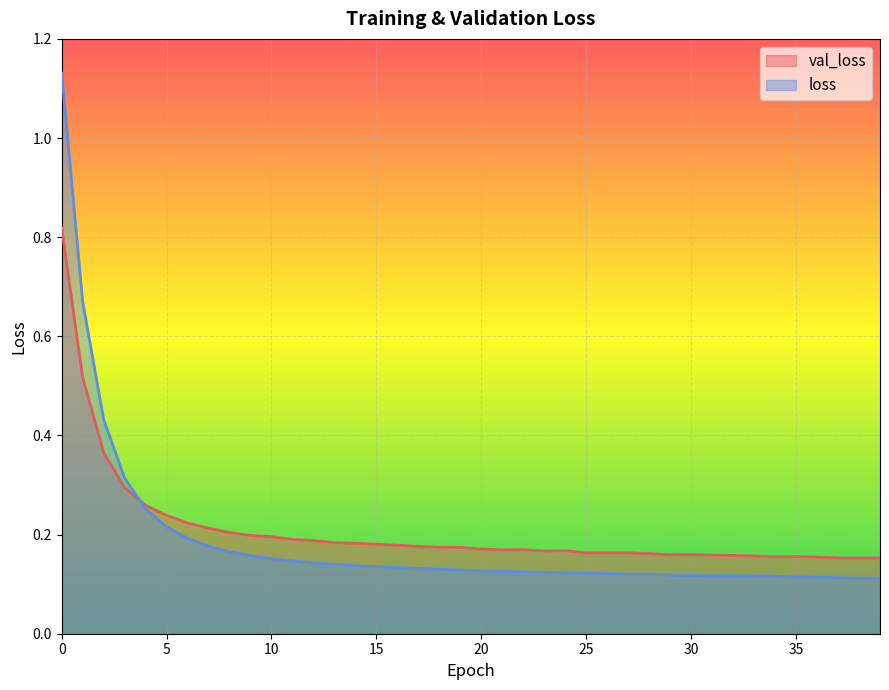

How many times do loss and val_loss cross each other?

1